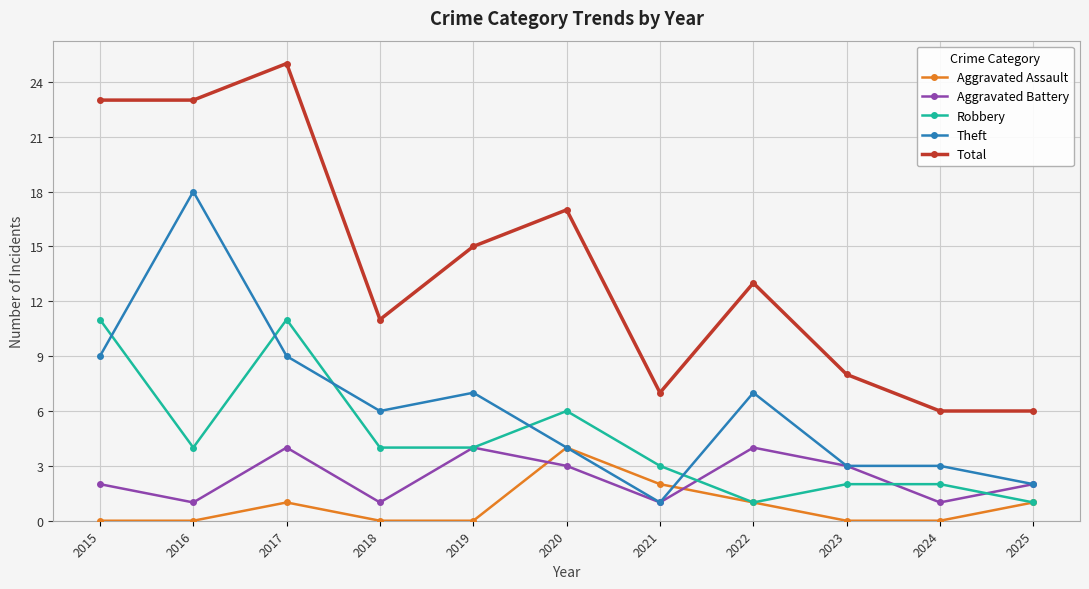

Count the number of data series in this chart.

5